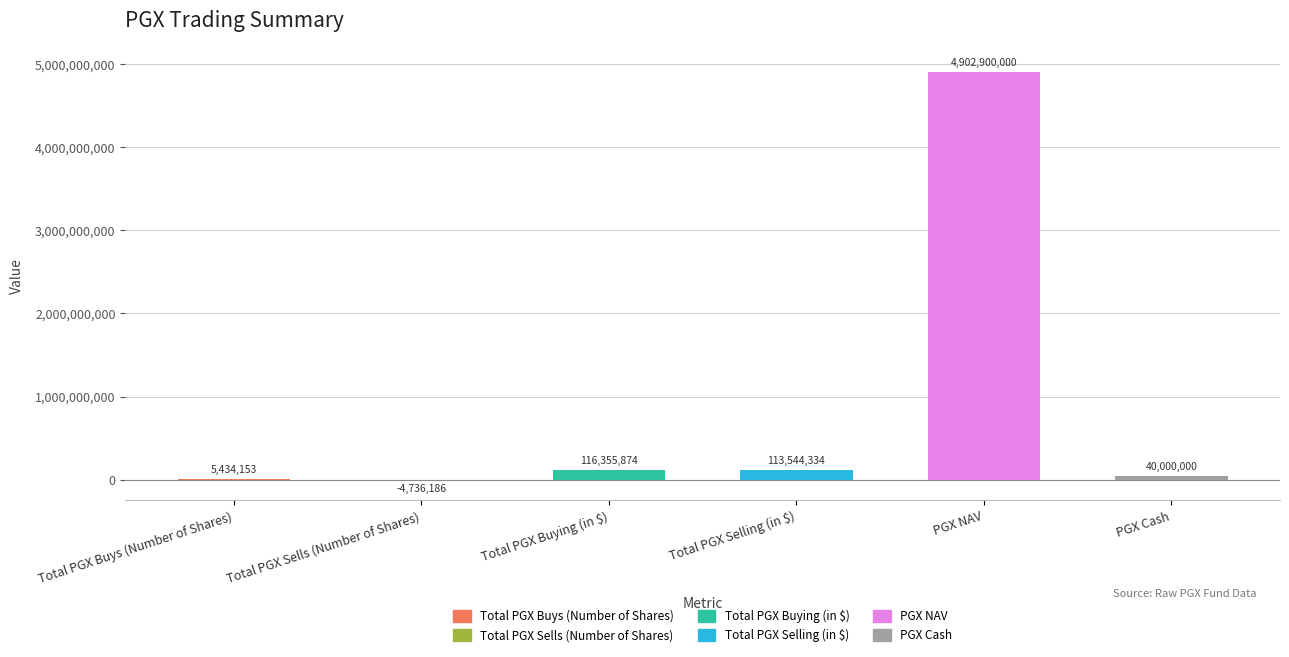

At which category does the chart reach its peak across all series?

PGX NAV